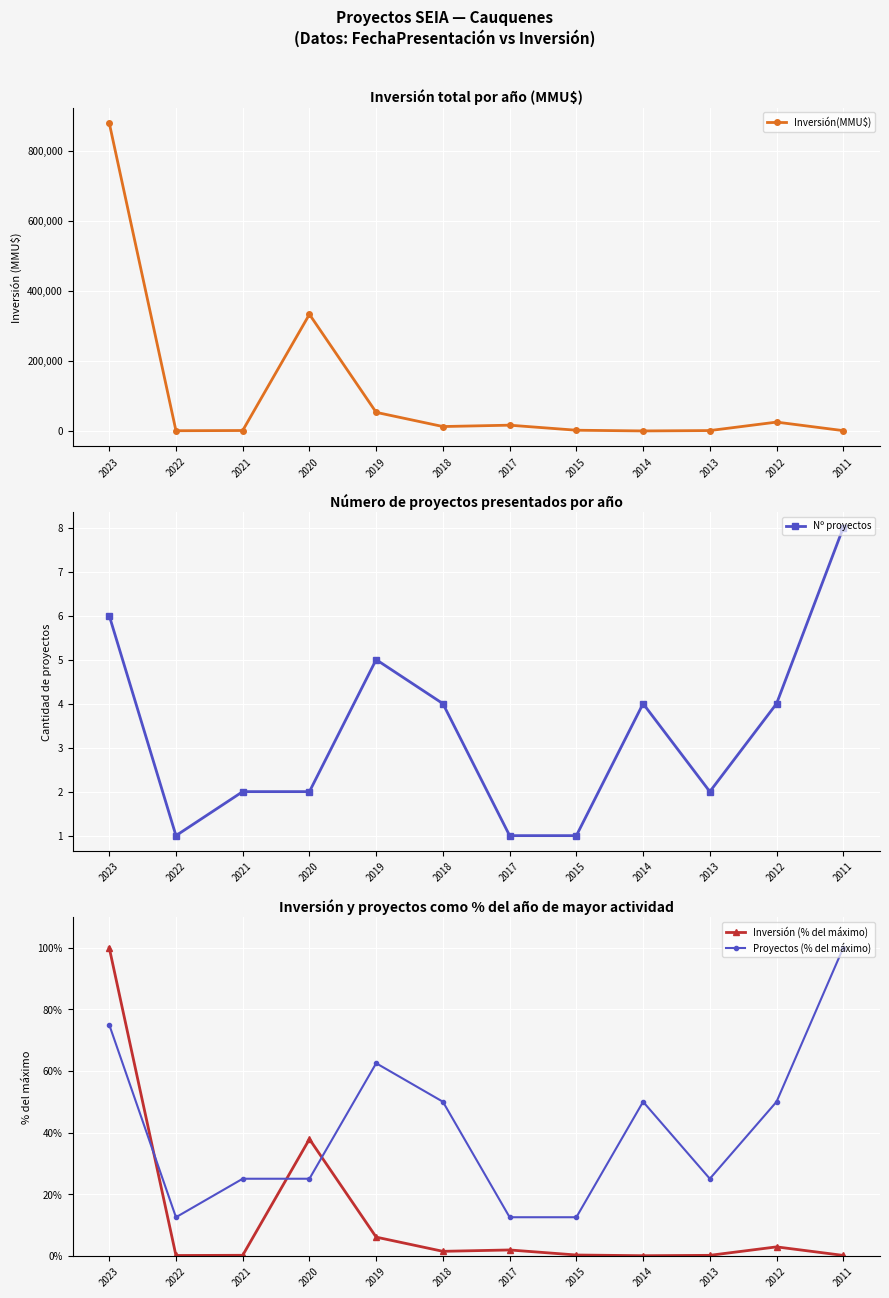

Is the value of Nº proyectos at 2017 greater than the value of Proyectos (% del máximo) at 2011?

No